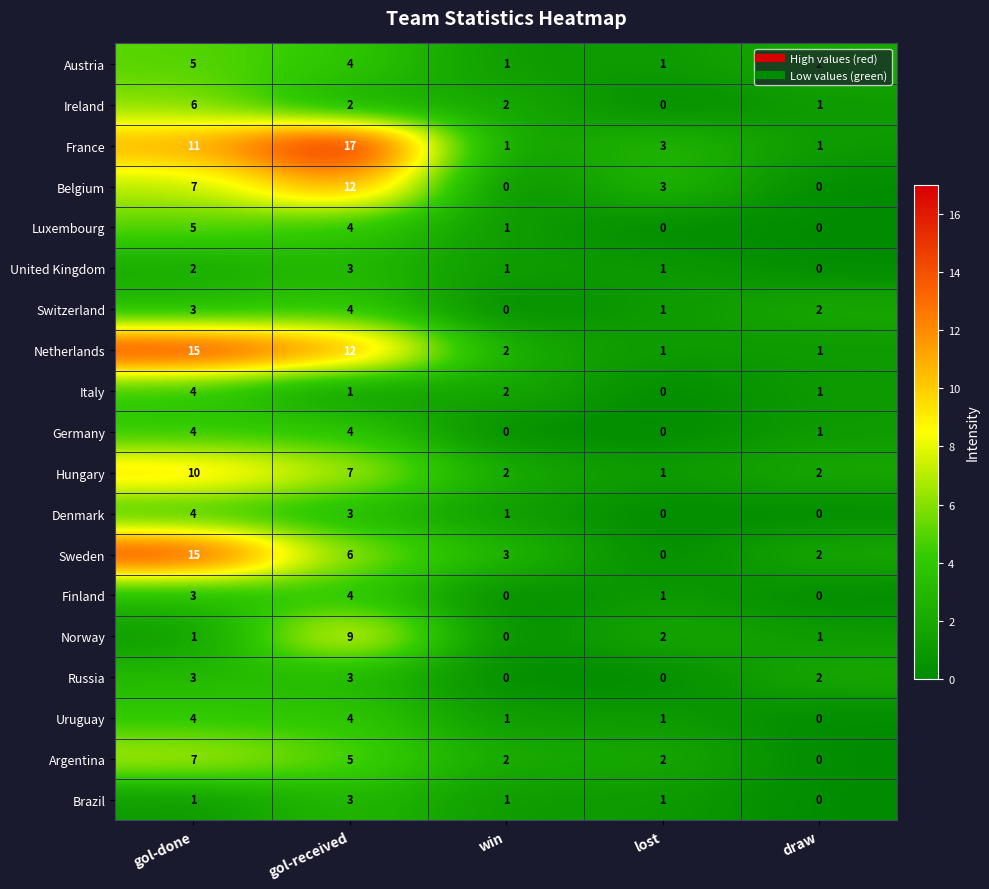

Which series changed the most between gol-done and draw?

Netherlands